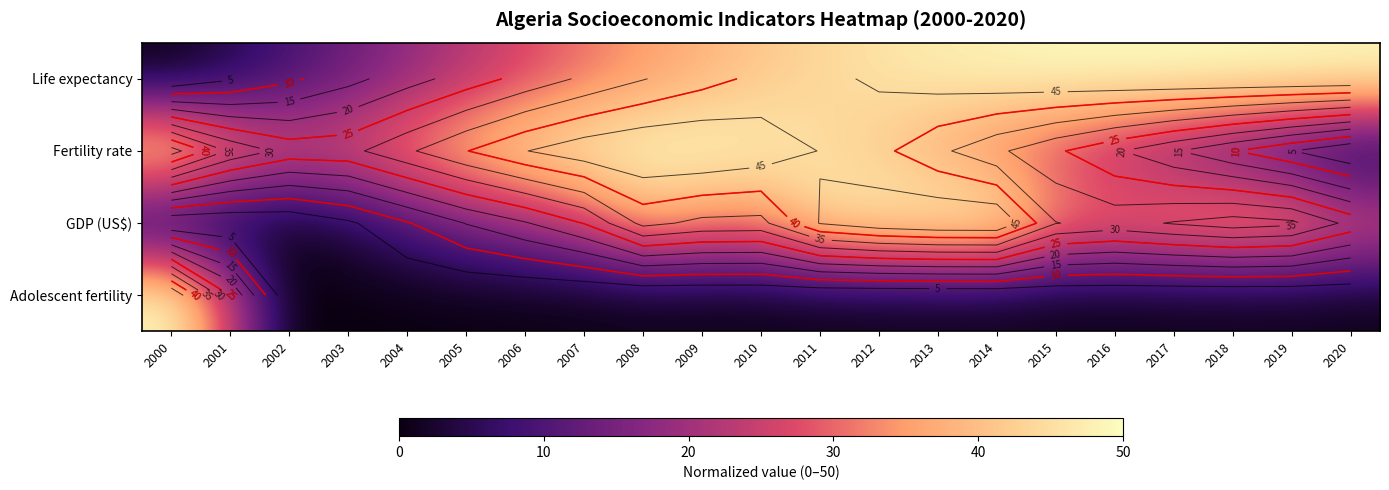

What is the highest value of the Adolescent fertility series?

50.0